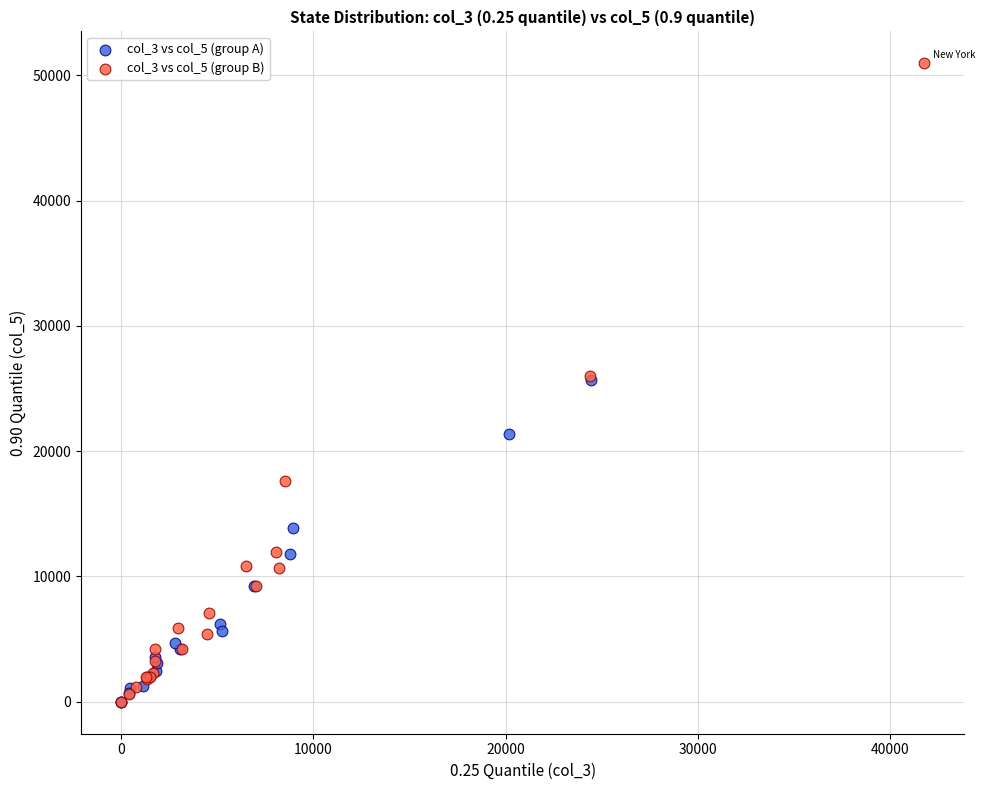

Which series contains the highest Y value?

col_3 vs col_5 (group B)